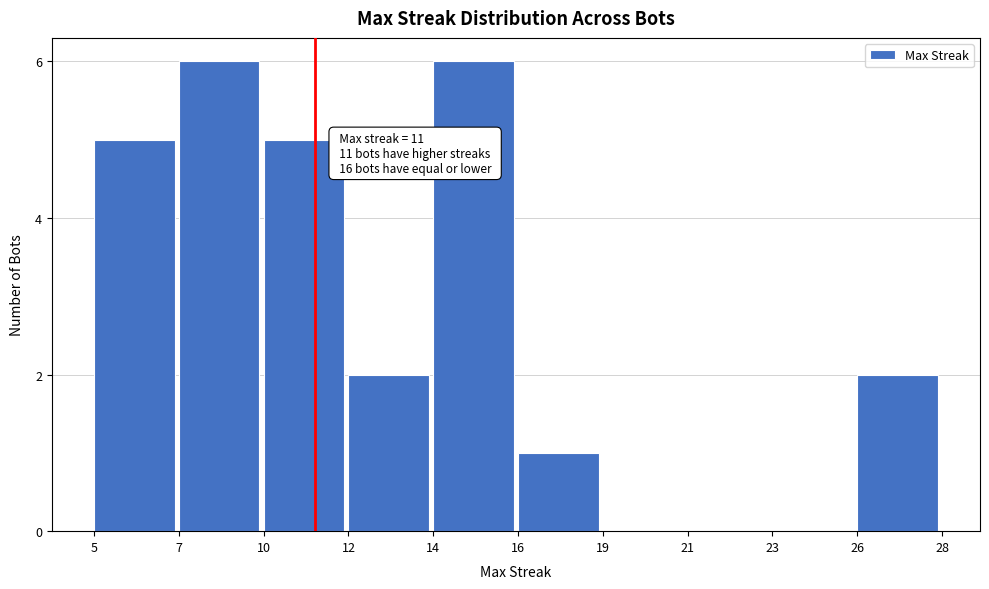

Reading left to right, extract all data points from this chart.

5=5	7=6	10=5	12=2	14=6	16=1	19=0	21=0	23=0	26=2